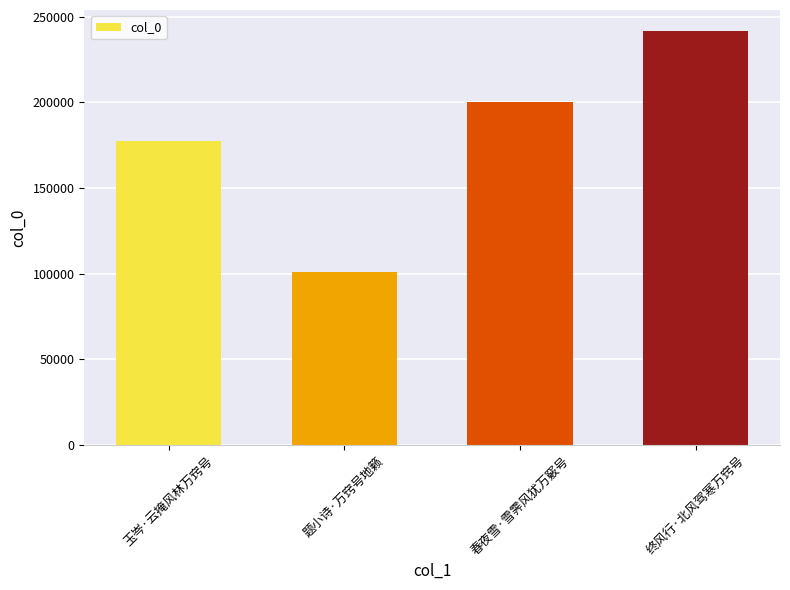

Which has a higher value, 终风行·北风驾寒万窍号 or 玉岑·云掩风林万窍号?

终风行·北风驾寒万窍号